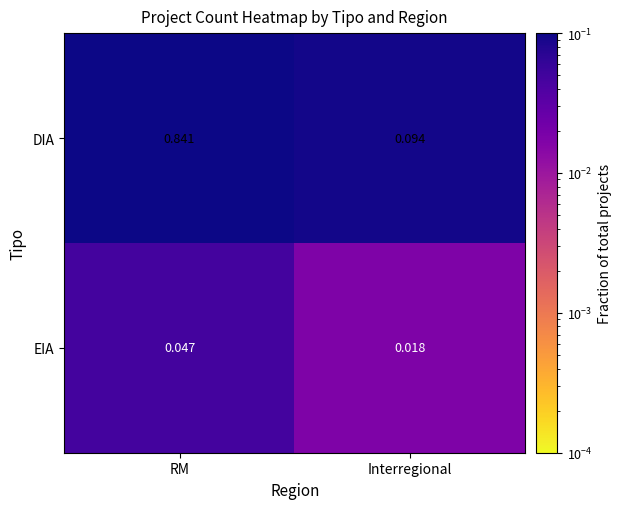

Which series changed the most between RM and Interregional?

DIA